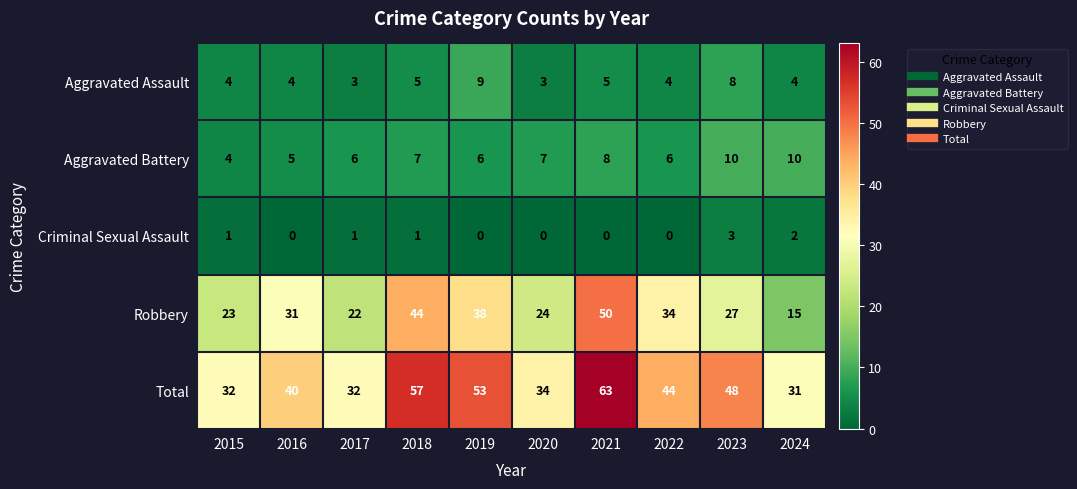

At which category is the sum across all series the highest?

2021